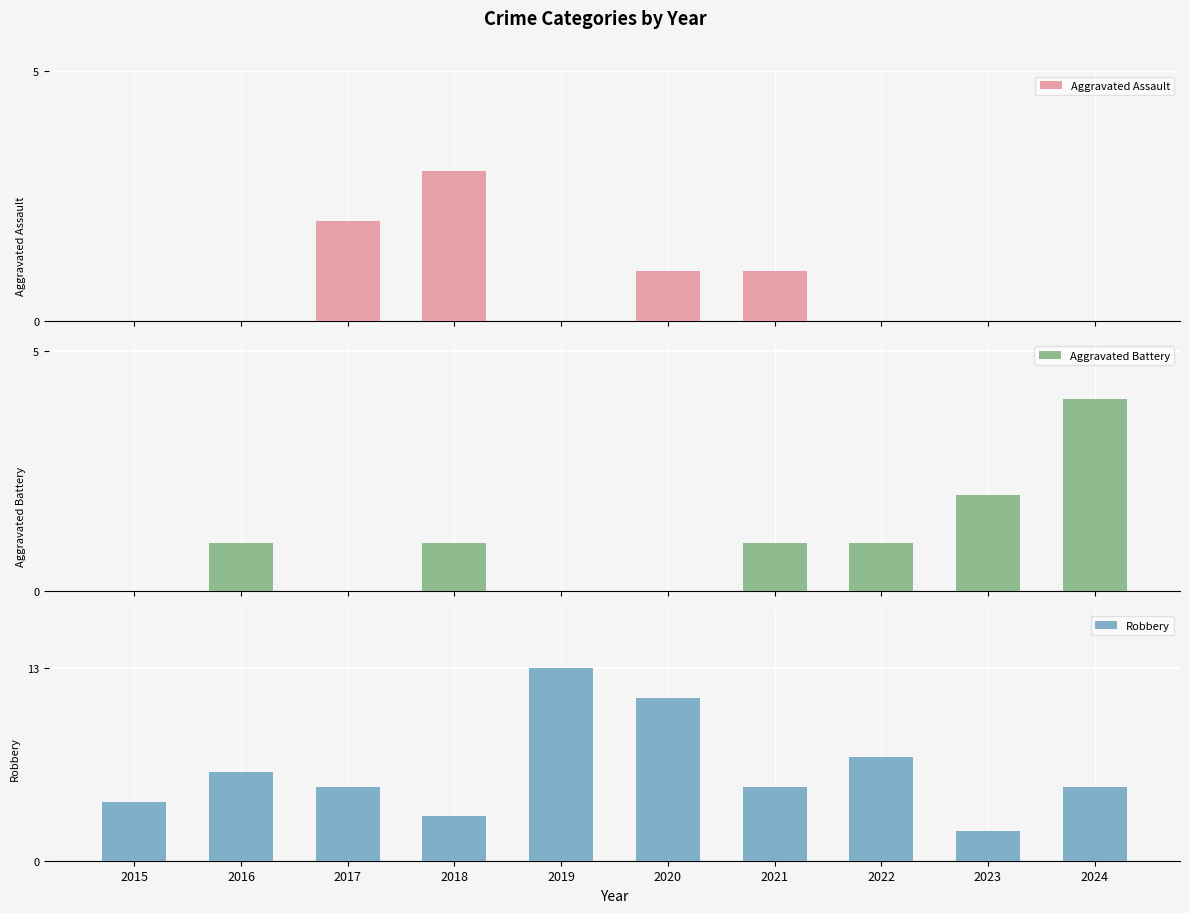

What is the value of the Robbery bar at the 6th from the left?

11